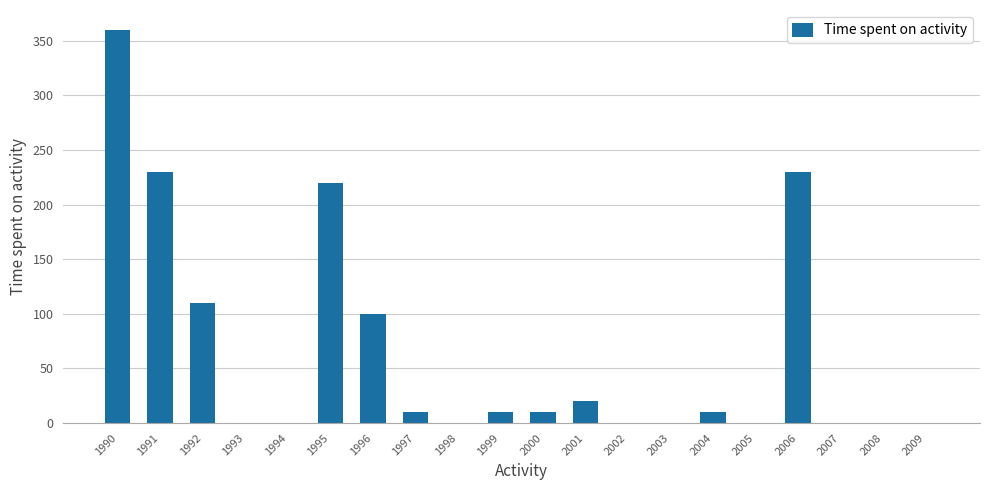

What is the sum of the values at 1998 and 2006?

230